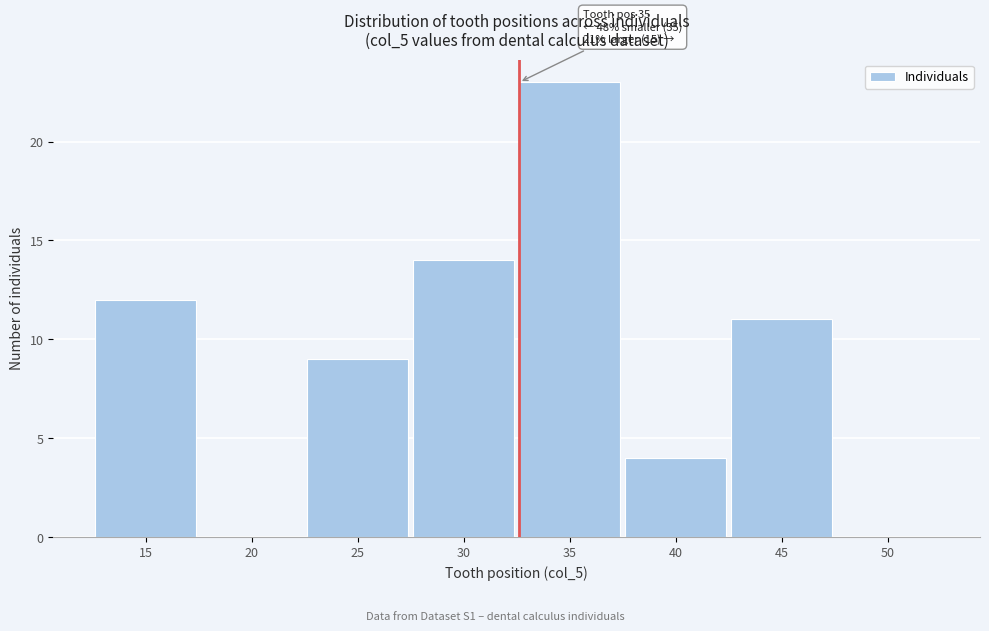

Reading left to right, transcribe all the data shown in this chart.

15=12	20=0	25=9	30=14	35=23	40=4	45=11	50=0